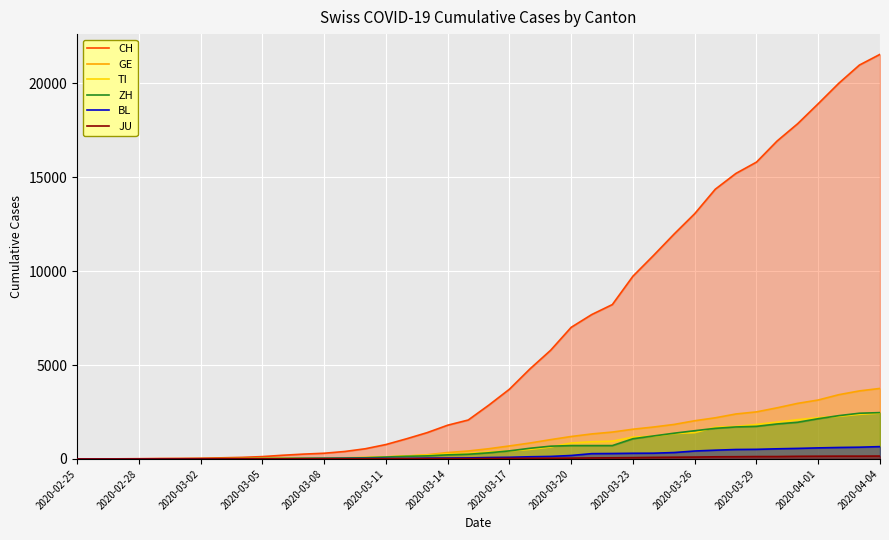

True or false: CH and TI intersect in this chart.

False